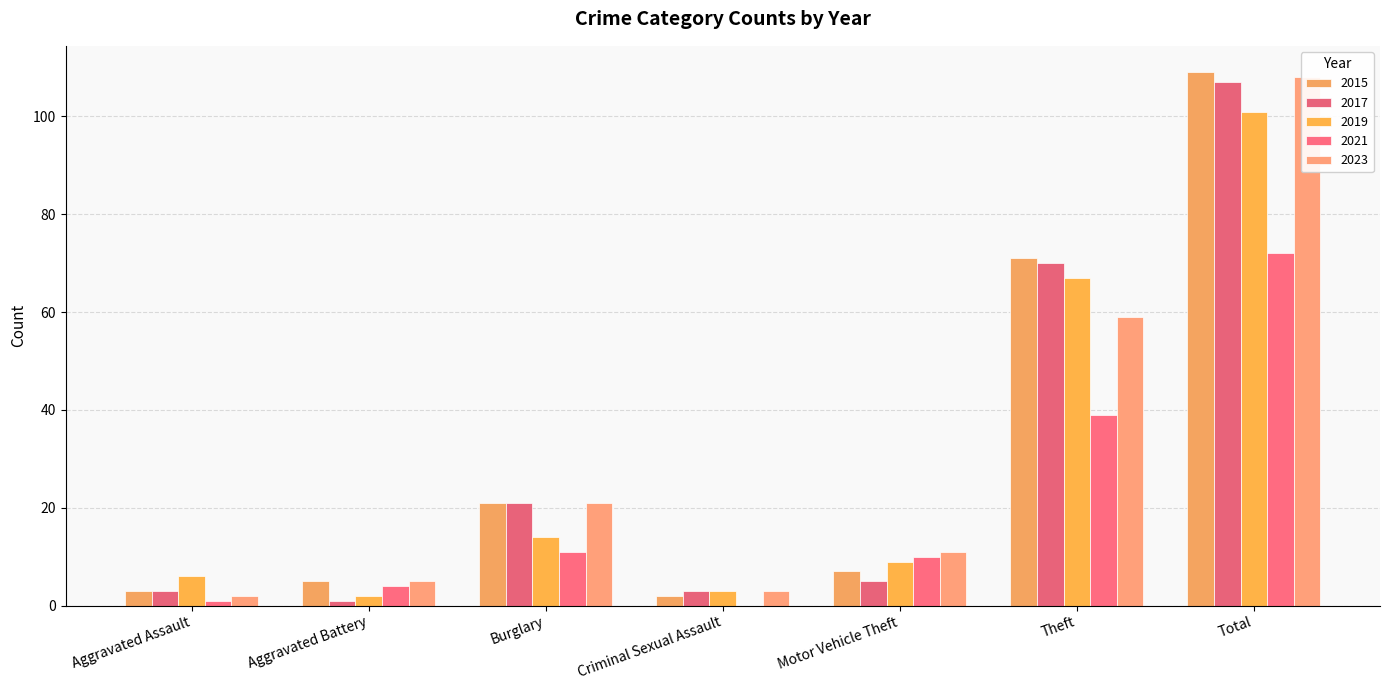

How many values in the 2023 series exceed 11?

3